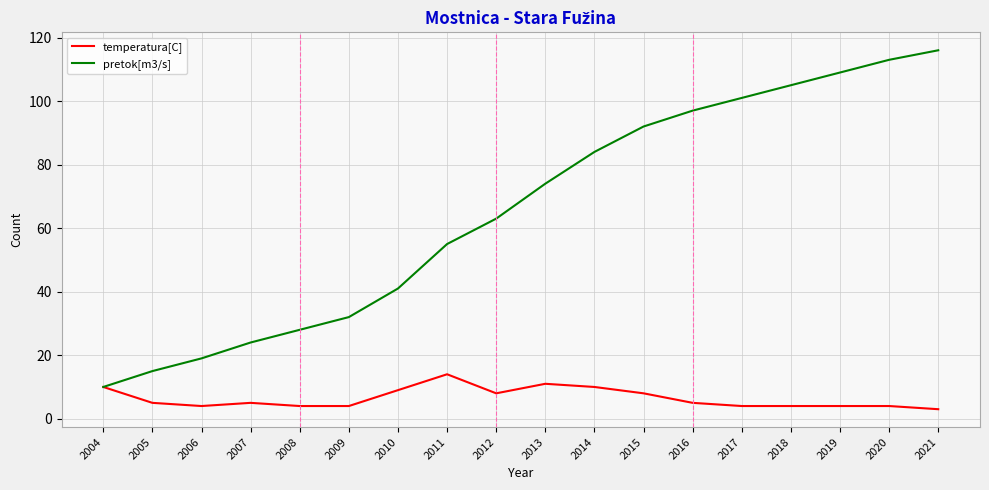

Rank the series by their average value, from lowest to highest.

temperatura[C], pretok[m3/s]